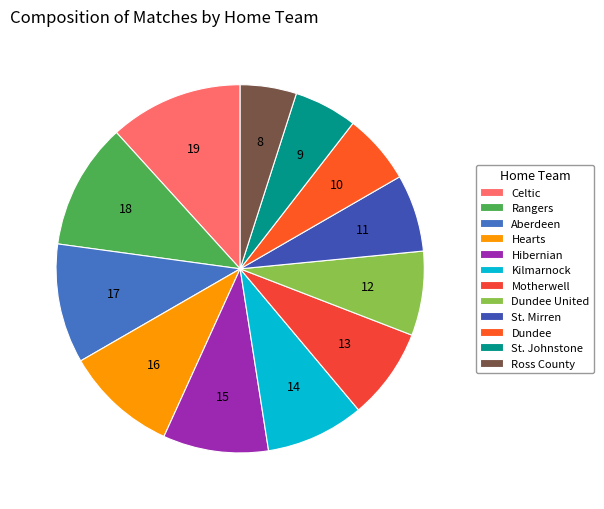

Is there any slice that represents more than half of the pie?

No